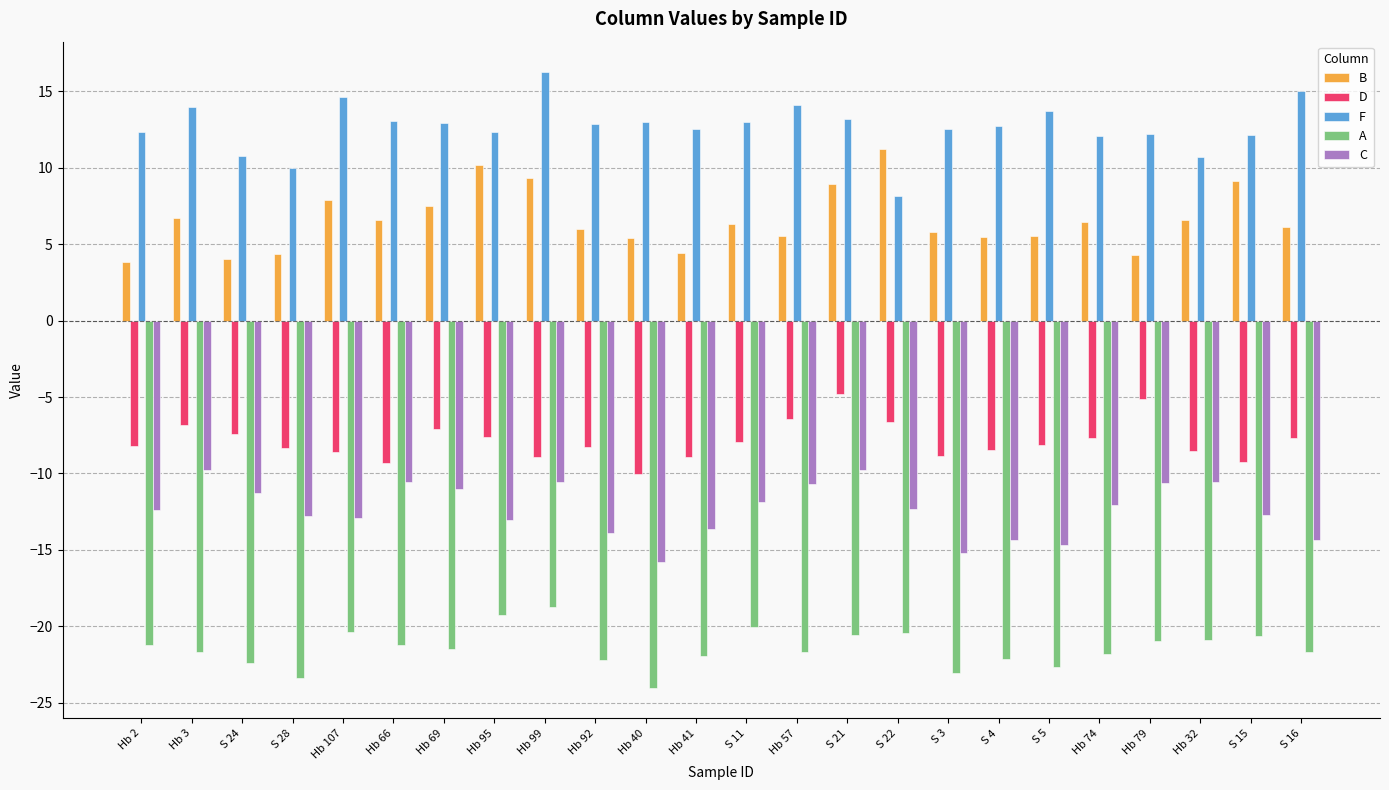

What is the spread (max minus min) of values at S 11?

33.0